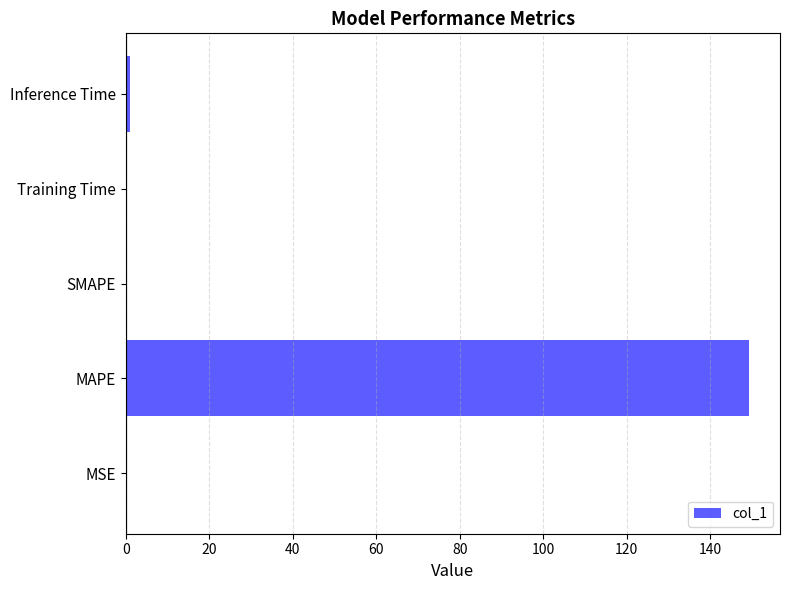

How many categories are shown in the chart?

5